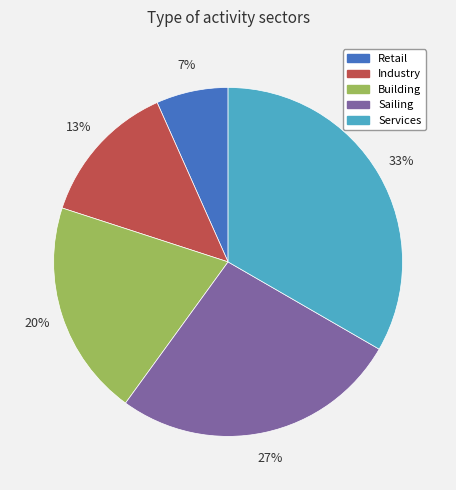

Is the sum of Retail and Sailing greater than half?

No